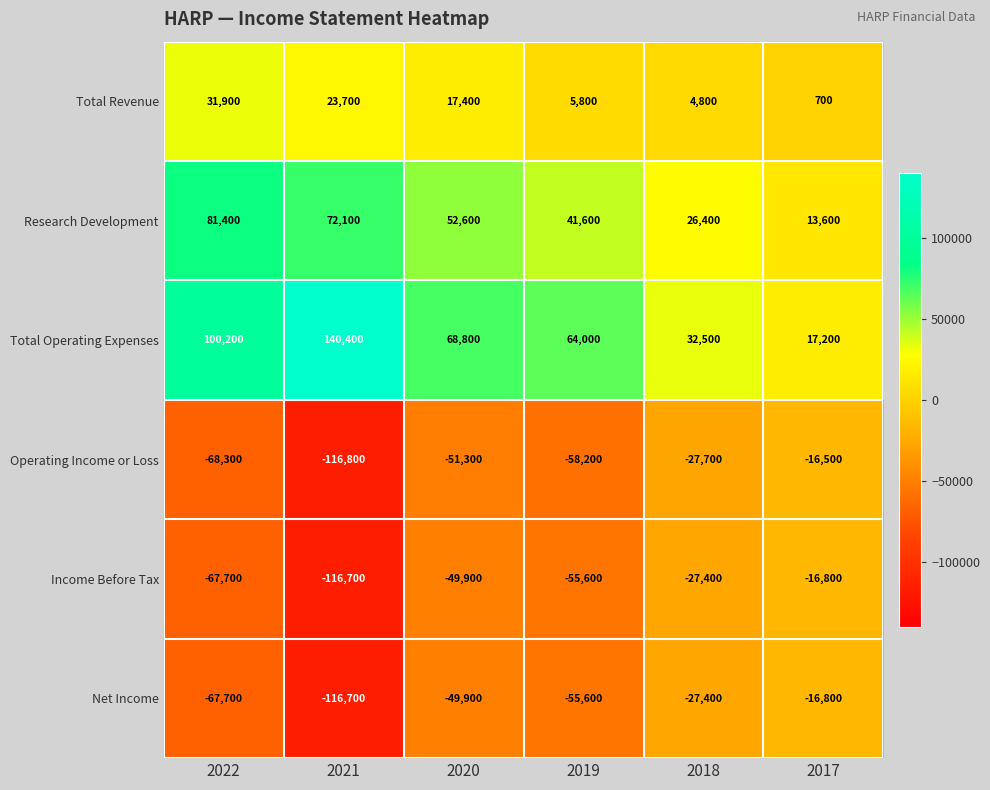

What is the total value across all series at 2017?

-18600